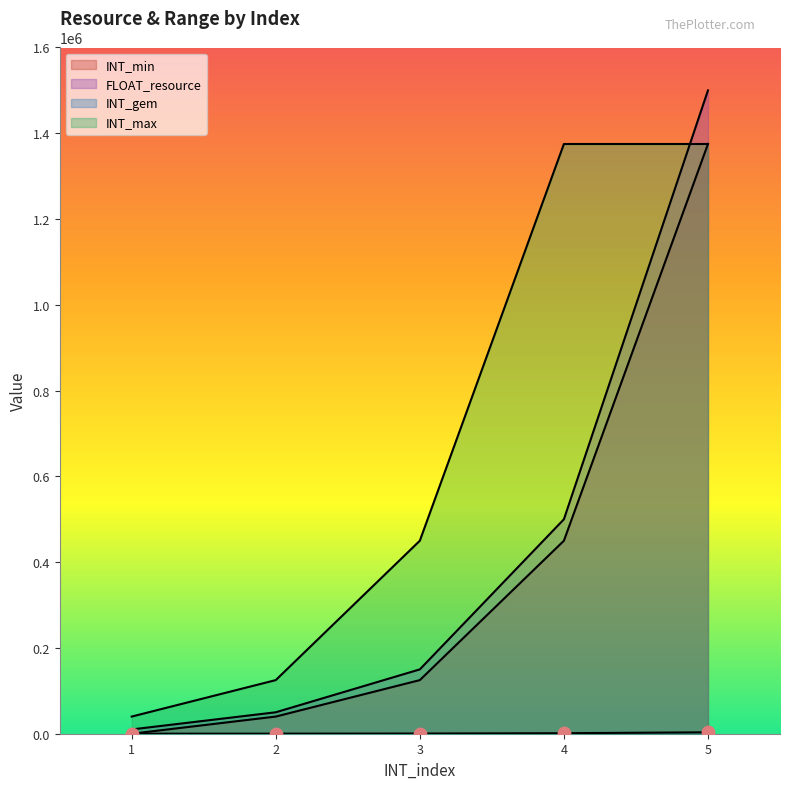

What are all the series names shown in the legend?

INT_min, FLOAT_resource, INT_gem, INT_max